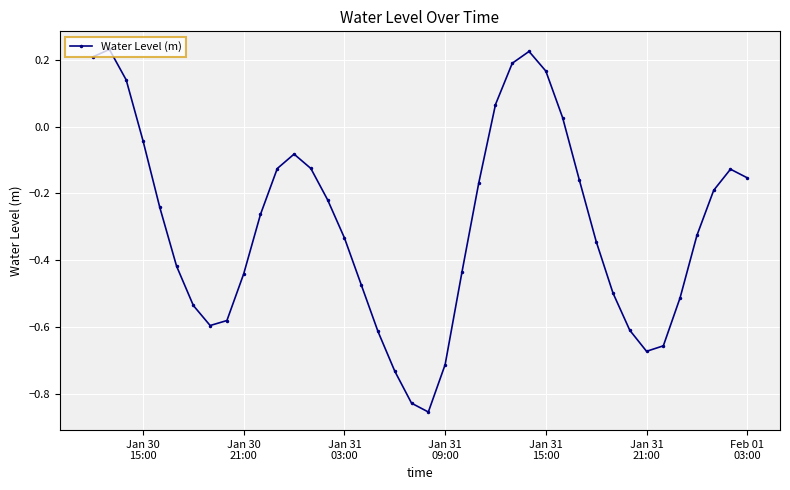

How many data points are less than 0?

32